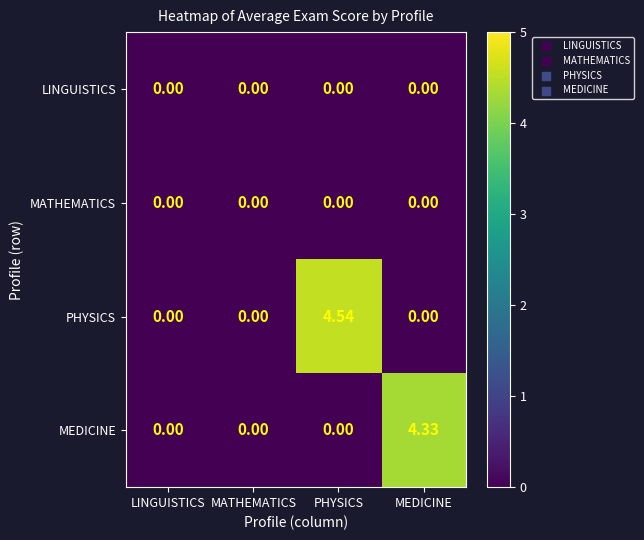

Between MATHEMATICS and PHYSICS, which series saw the biggest shift?

PHYSICS